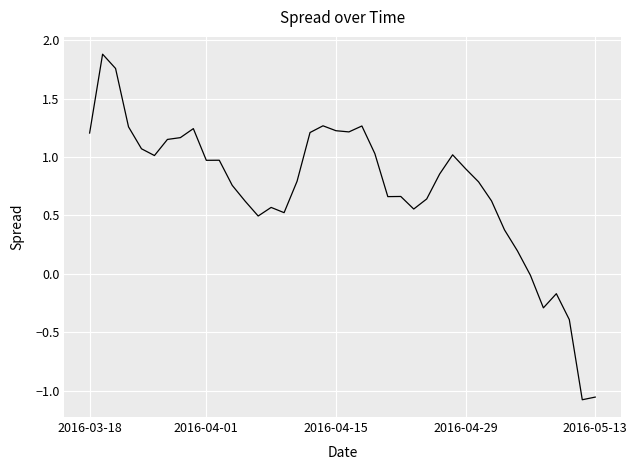

What is the difference between the maximum and minimum values?

3.0